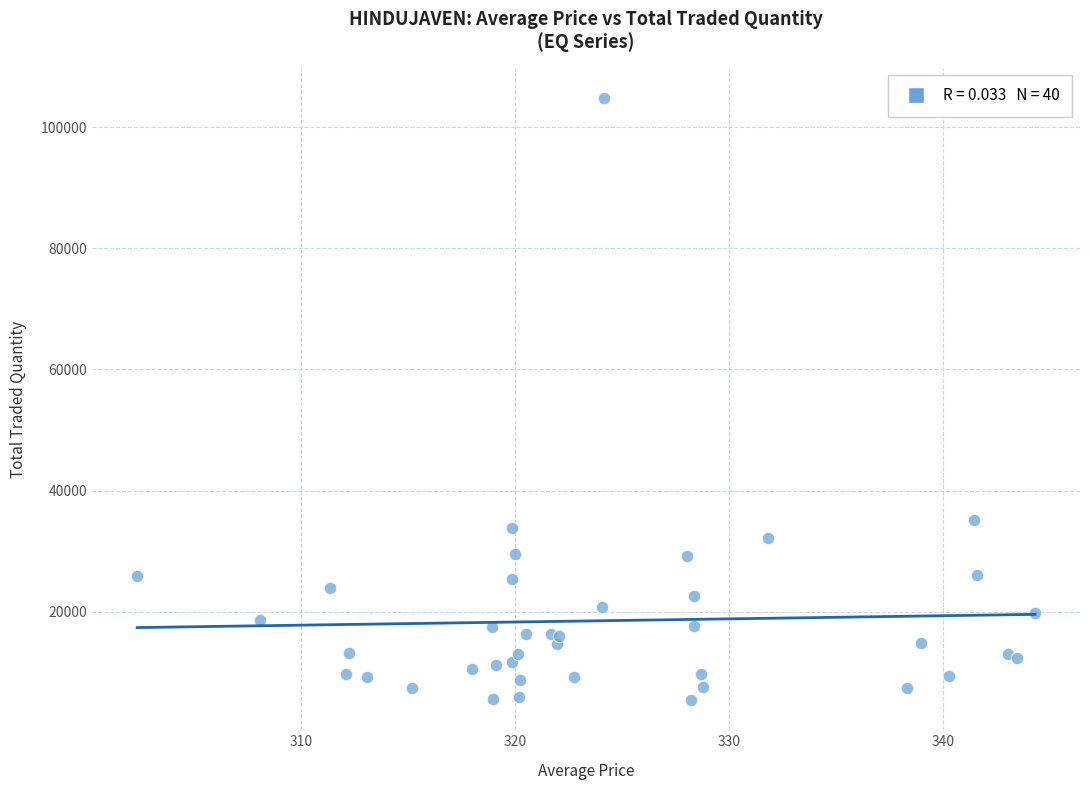

What Y value in the scatter plot is closest to 55137?

35188